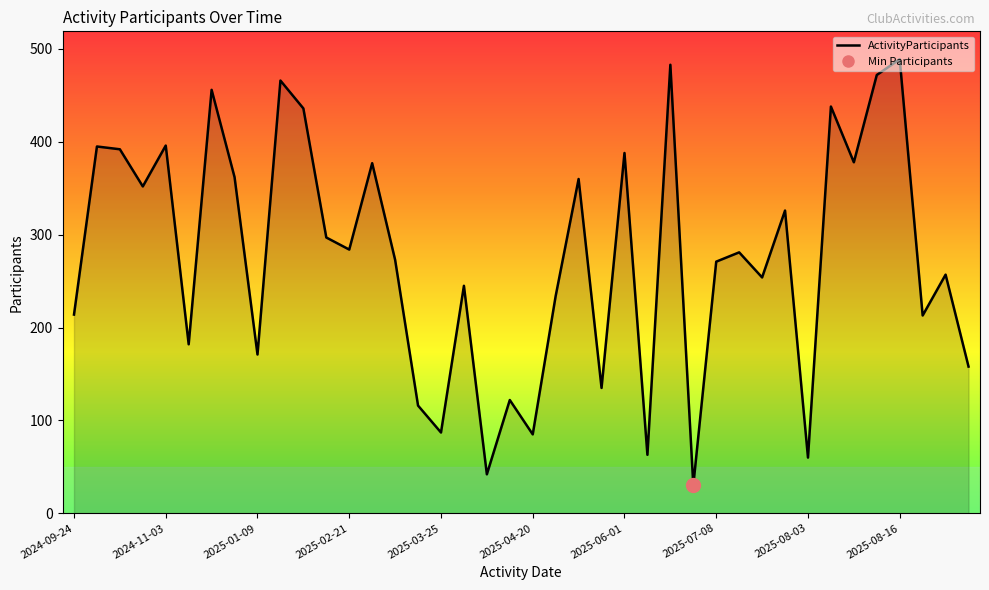

The value at 2025-08-16 is 489. True or false?

True